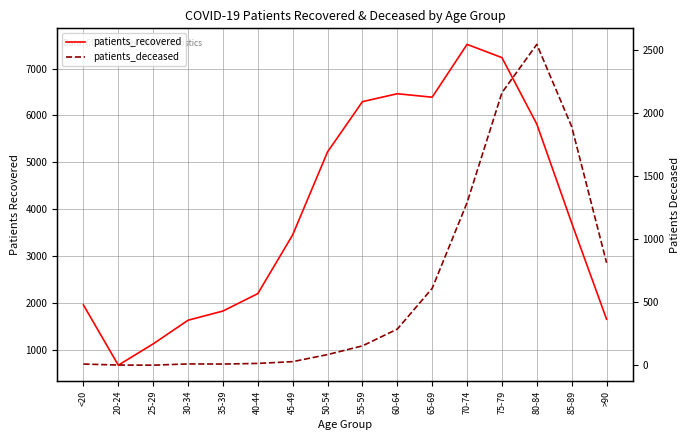

Reading left to right, extract all data points from this chart.

patients_recovered: <20=1954	20-24=668	25-29=1123	30-34=1628	35-39=1824	40-44=2196	45-49=3451	50-54=5222	55-59=6295	60-64=6464	65-69=6390	70-74=7518	75-79=7235	80-84=5815	85-89=3704	>90=1650
patients_deceased: <20=11	20-24=3	25-29=2	30-34=12	35-39=11	40-44=16	45-49=30	50-54=86	55-59=155	60-64=288	65-69=611	70-74=1290	75-79=2162	80-84=2545	85-89=1893	>90=814